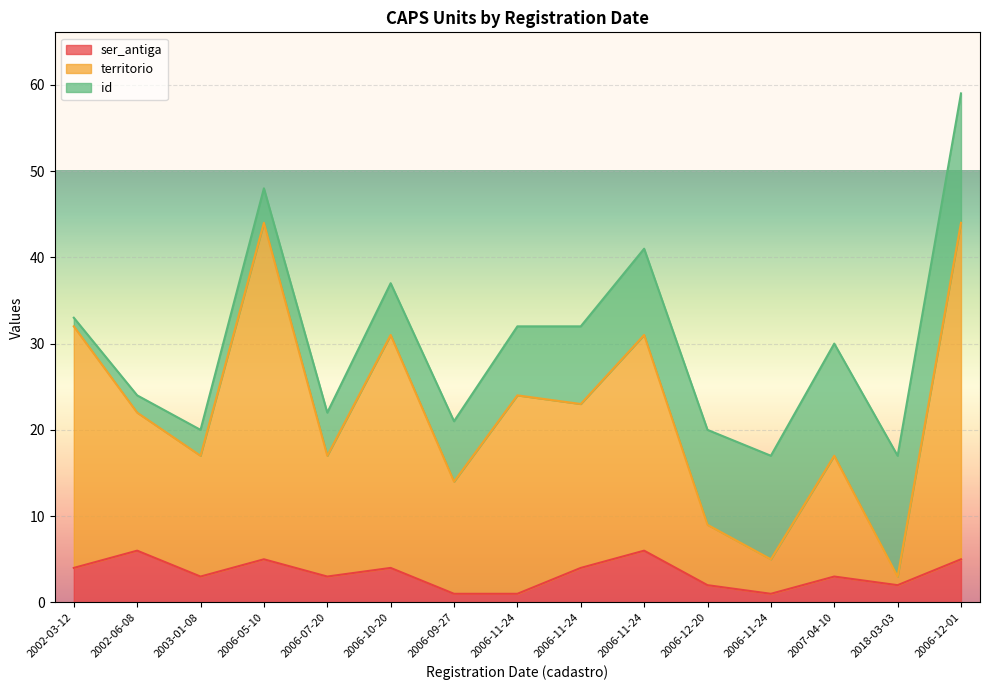

How many categories are shown in the chart?

15